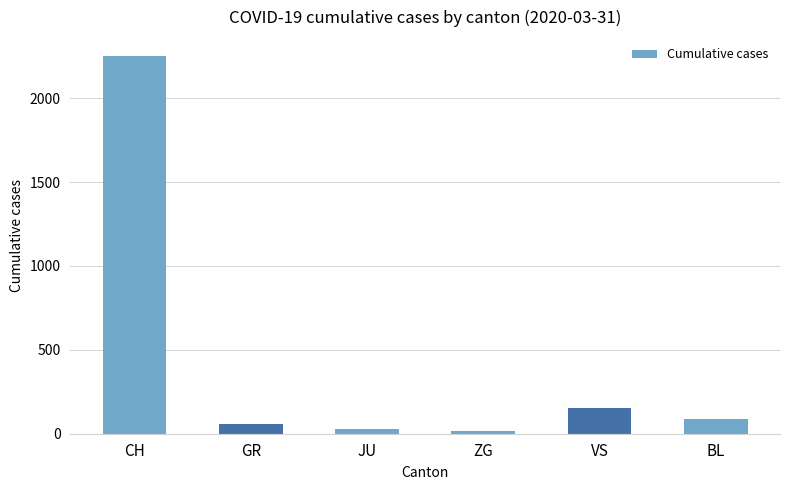

How many distinct data groups are displayed?

1